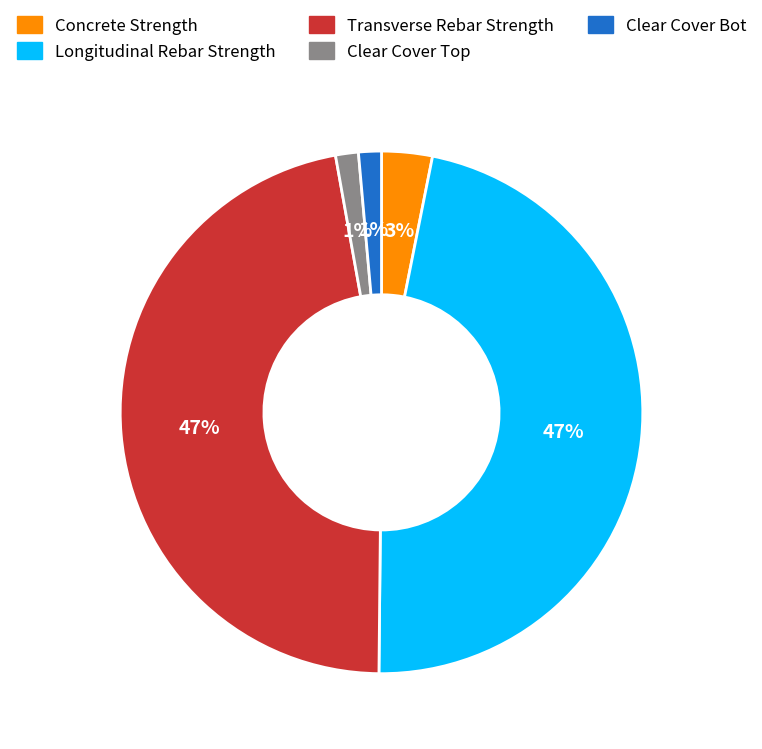

Between Transverse Rebar Strength and Concrete Strength, which is larger?

Transverse Rebar Strength